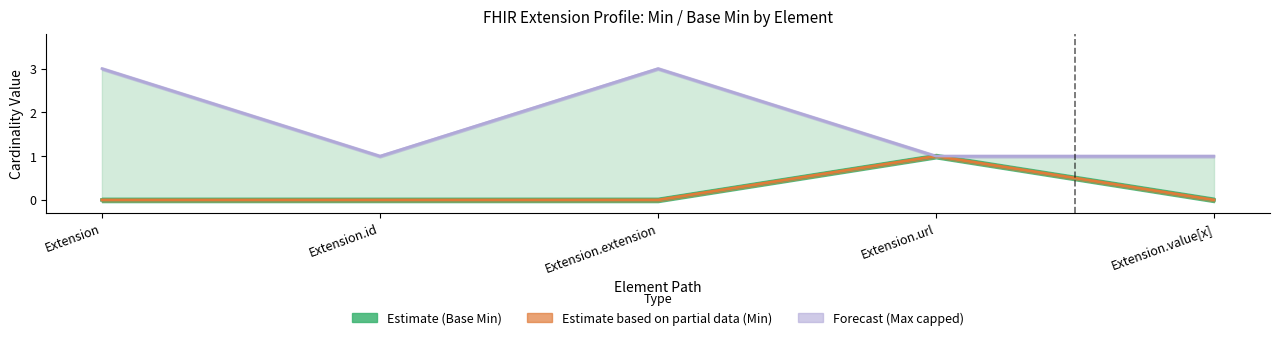

List the labels in order of Max (capped at 3) value, smallest first.

Extension.id, Extension.url, Extension.value[x], Extension, Extension.extension